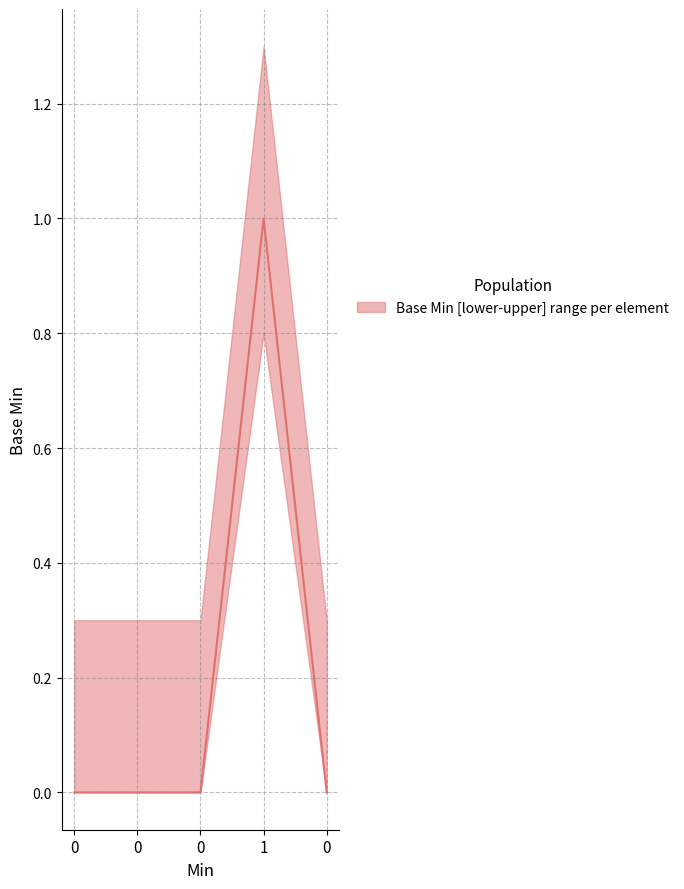

Count the number of data series in this chart.

1